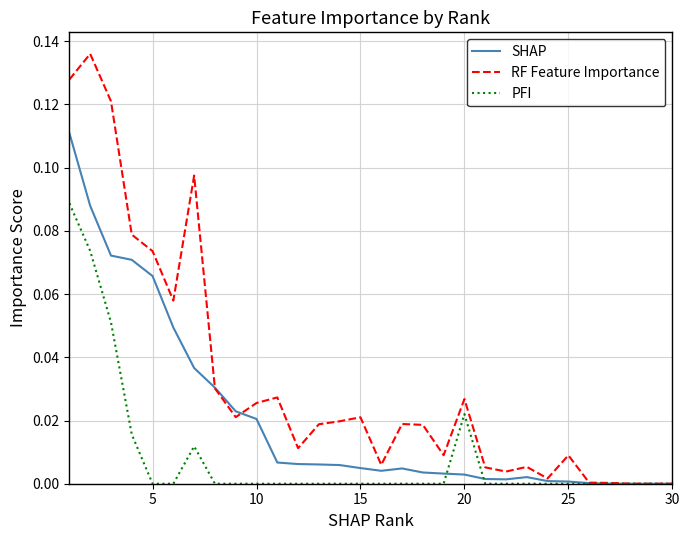

Which series has the largest range (max minus min)?

RF Feature Importance